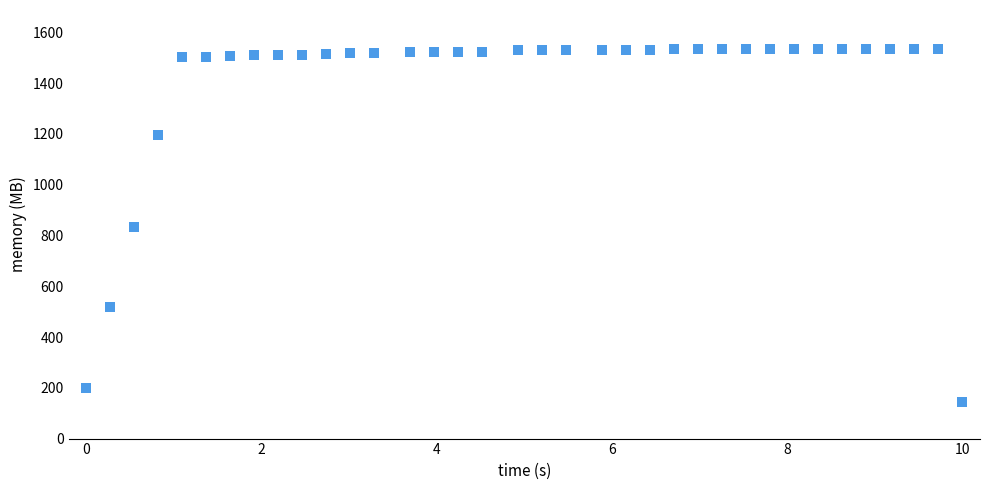

What is the range of Y values (max minus min)?

1391.3